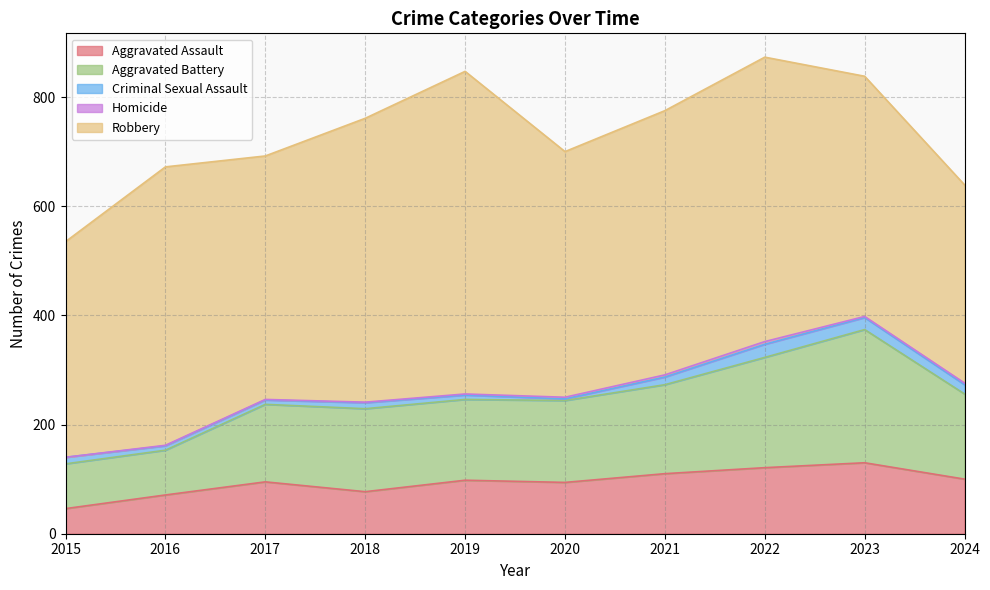

What is the sum of the Aggravated Battery values at 2015 and 2022?

284